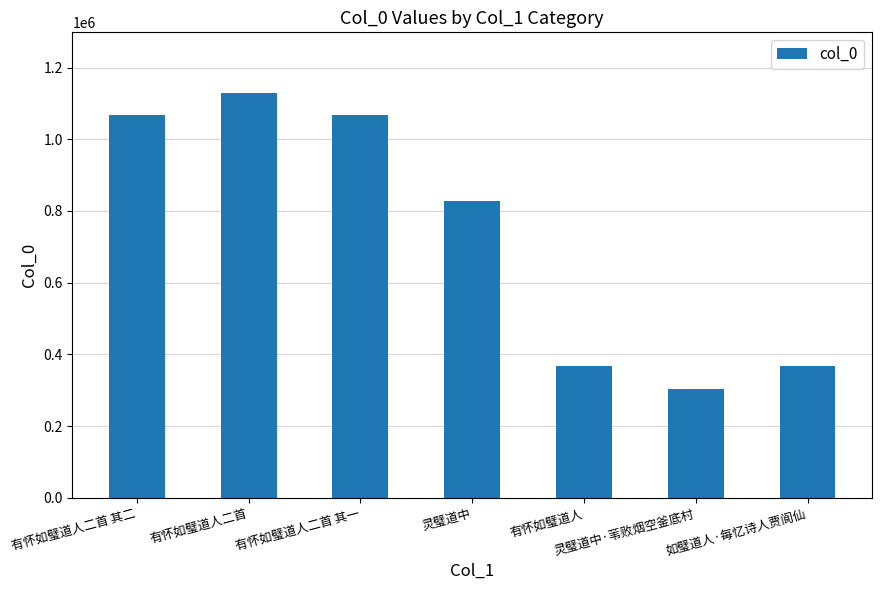

What is the value of the 6th bar from the left?

304116